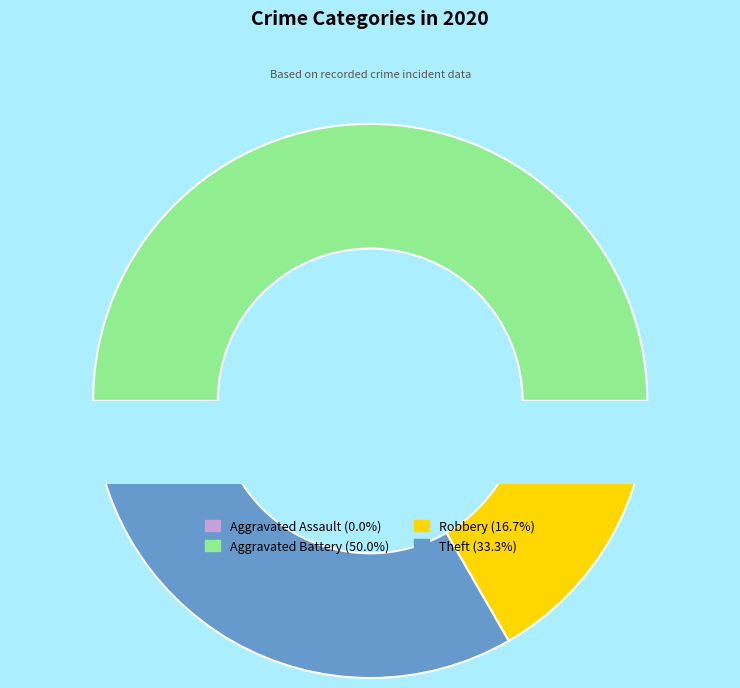

Is there any slice that represents more than half of the pie?

No